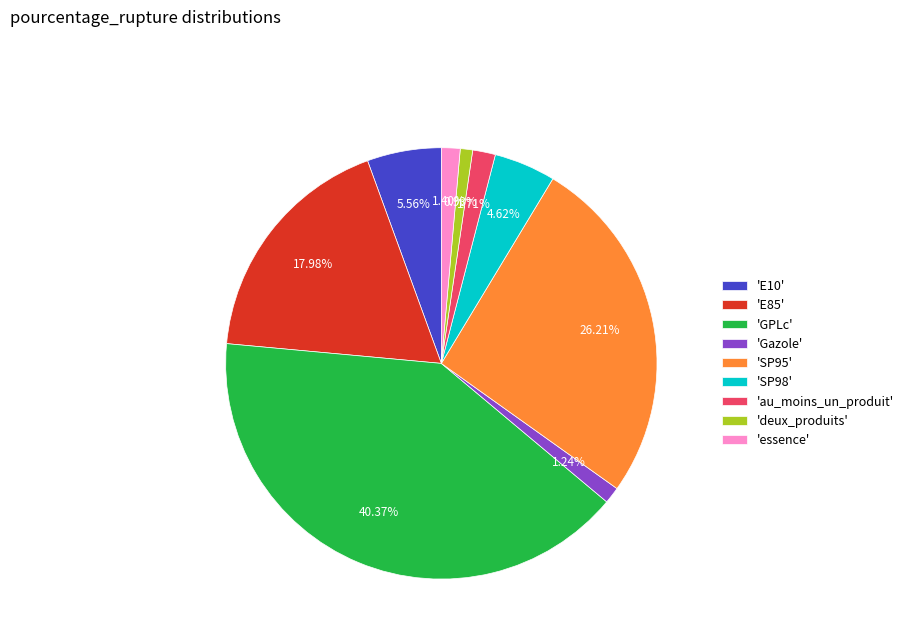

What is the largest slice in the pie chart?

'GPLc'